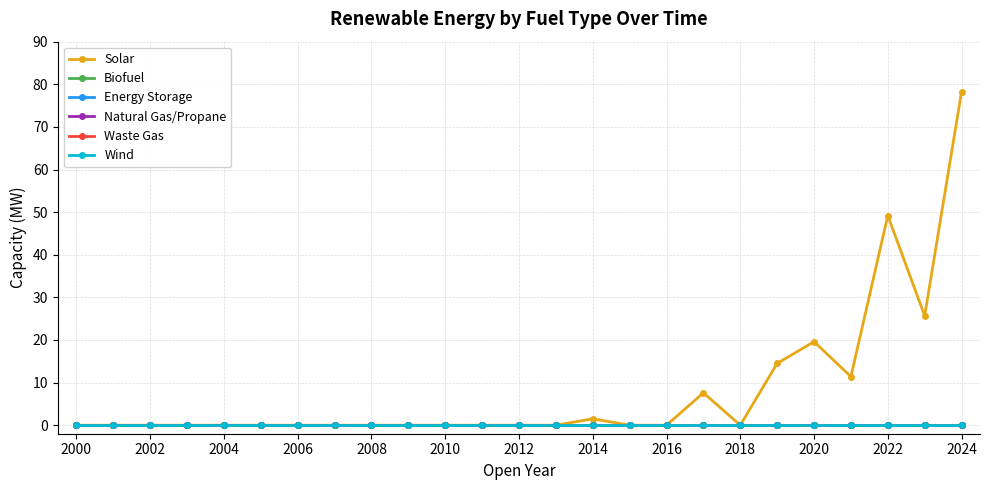

Does the chart have visible grid lines?

Yes